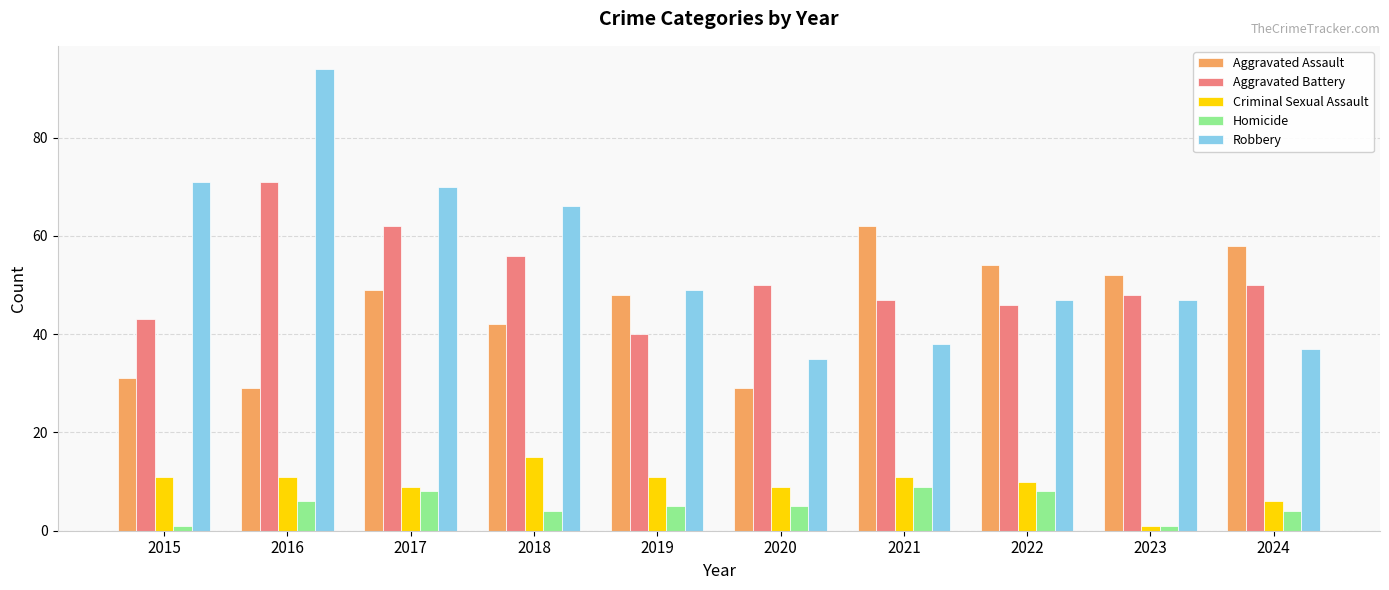

Which series has the largest range (max minus min)?

Robbery